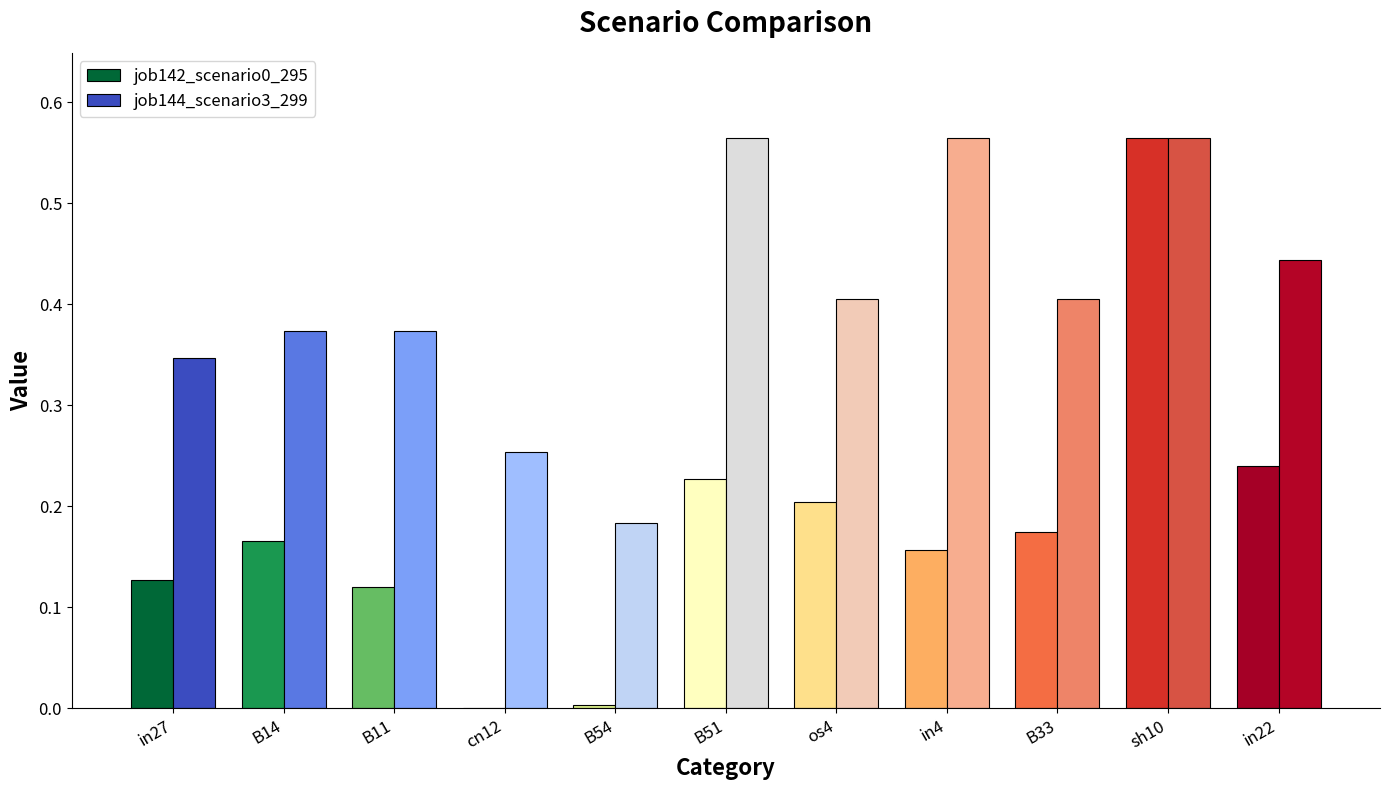

At which category is the sum across all series the highest?

sh10